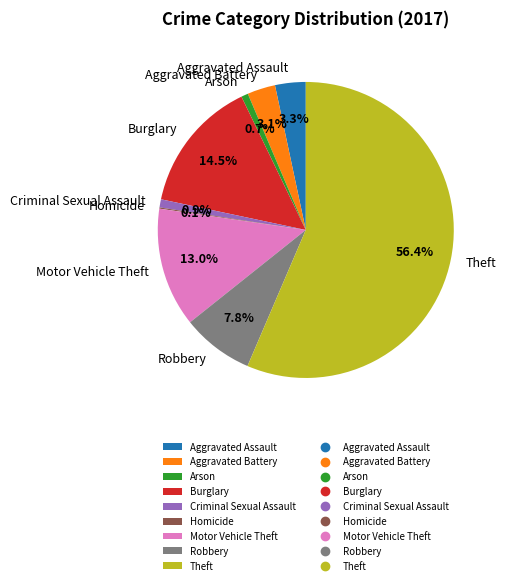

What is the largest slice in the pie chart?

Theft